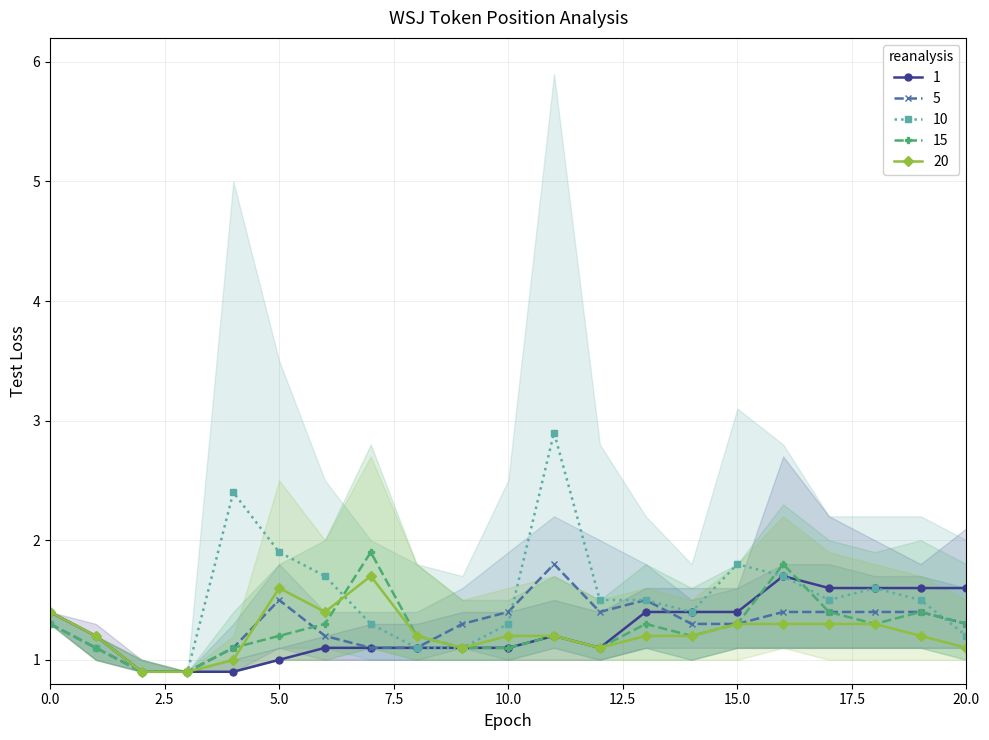

Which category has the lowest value across all series?

2